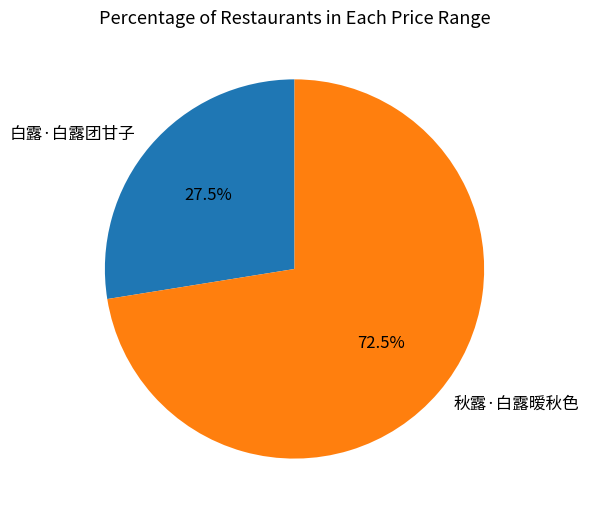

Which slice is the smallest?

白露·白露团甘子